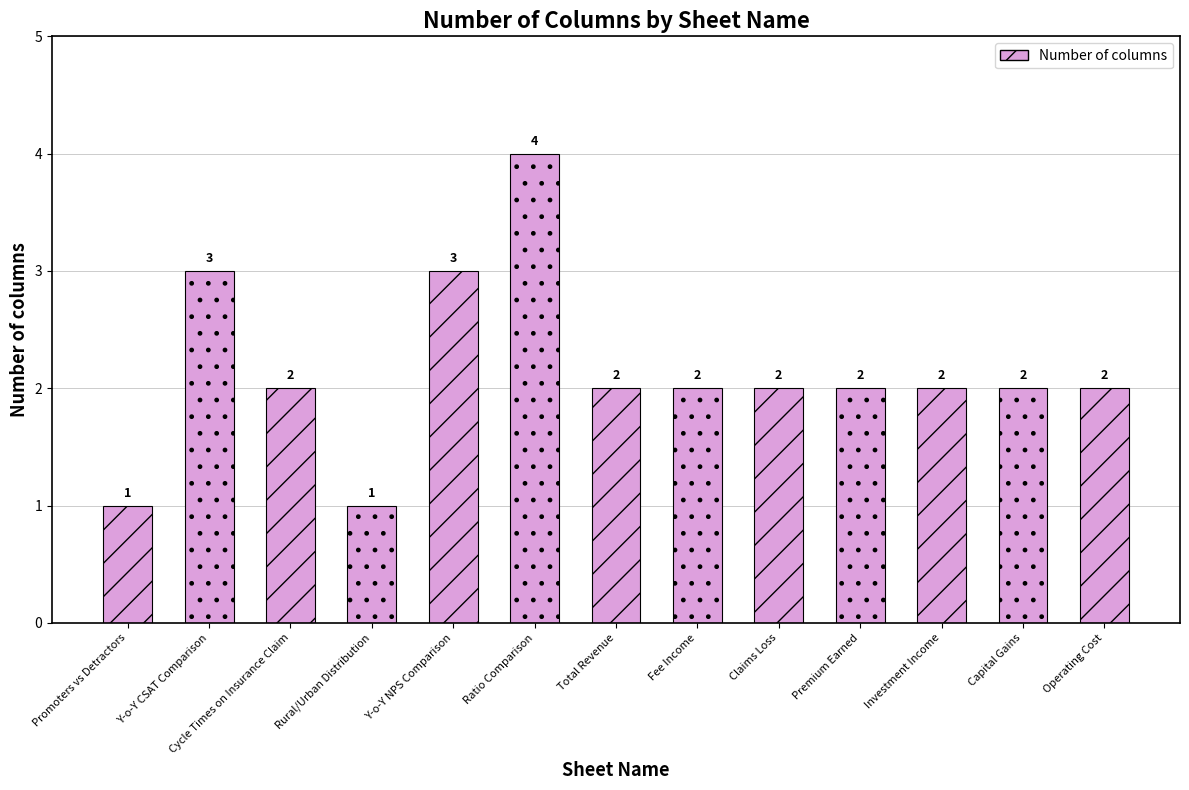

How many series are shown in this chart?

1